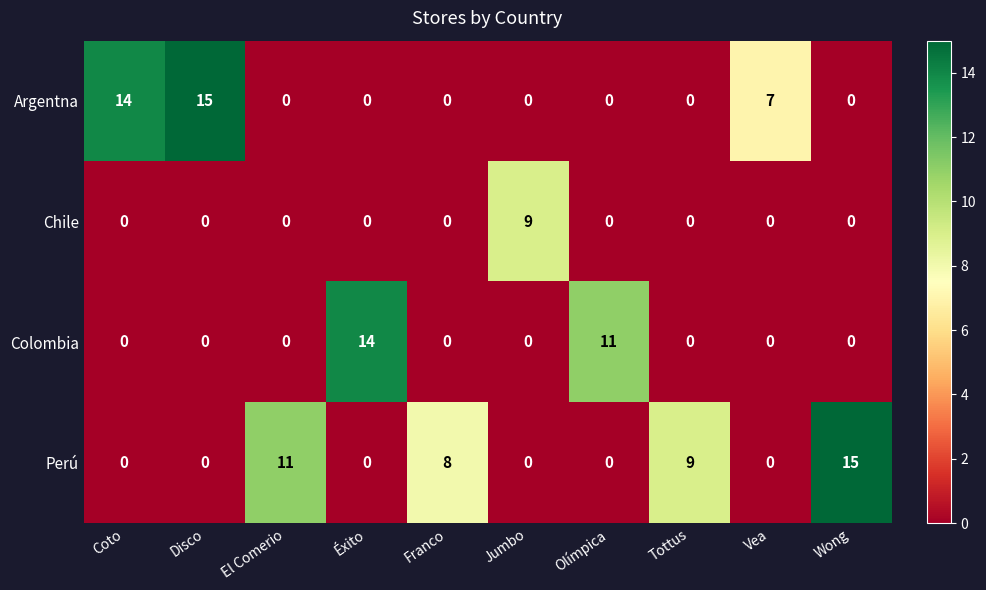

What is the difference between the Perú values at Coto and Wong?

15